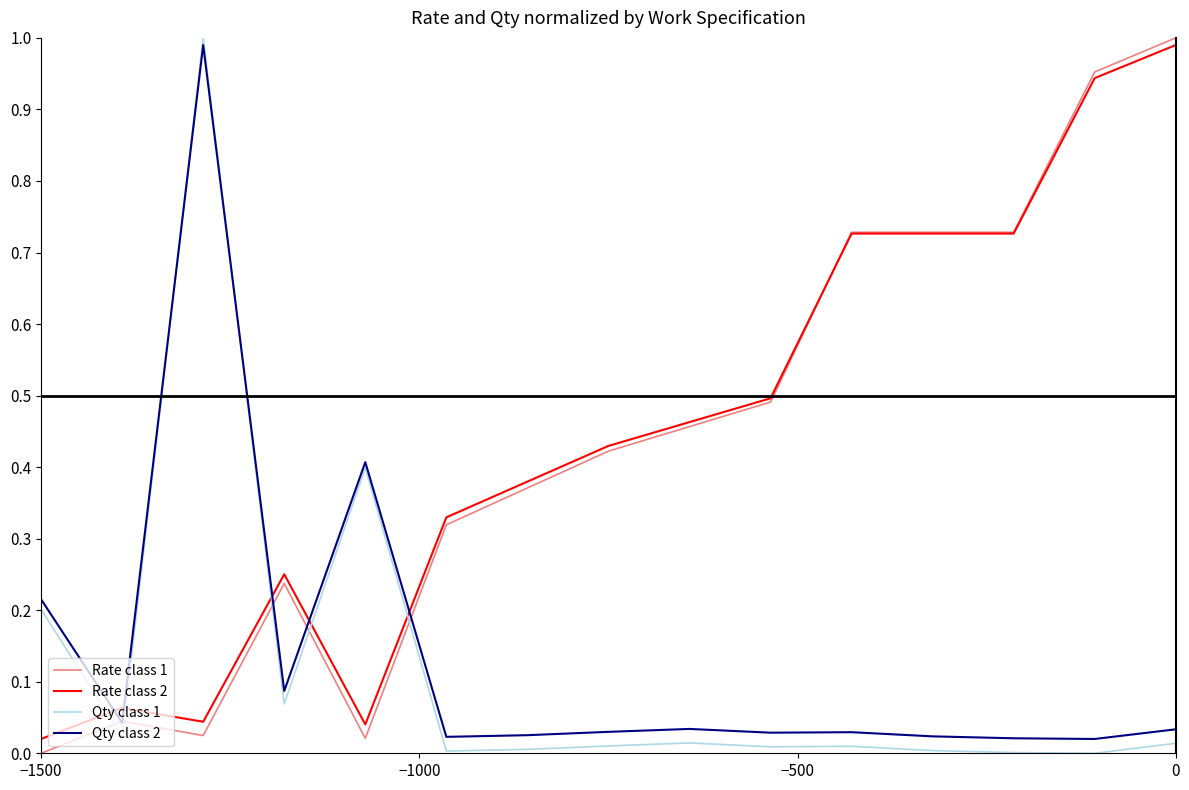

True or false: Rate class 1 and Qty class 1 intersect in this chart.

True